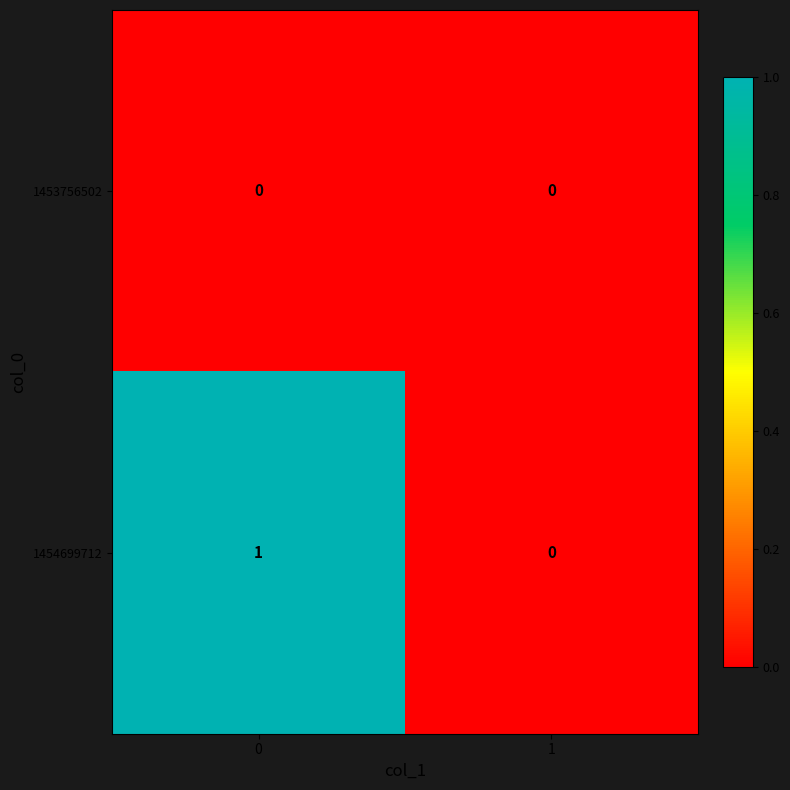

What is the difference between the highest and lowest values at 0?

1